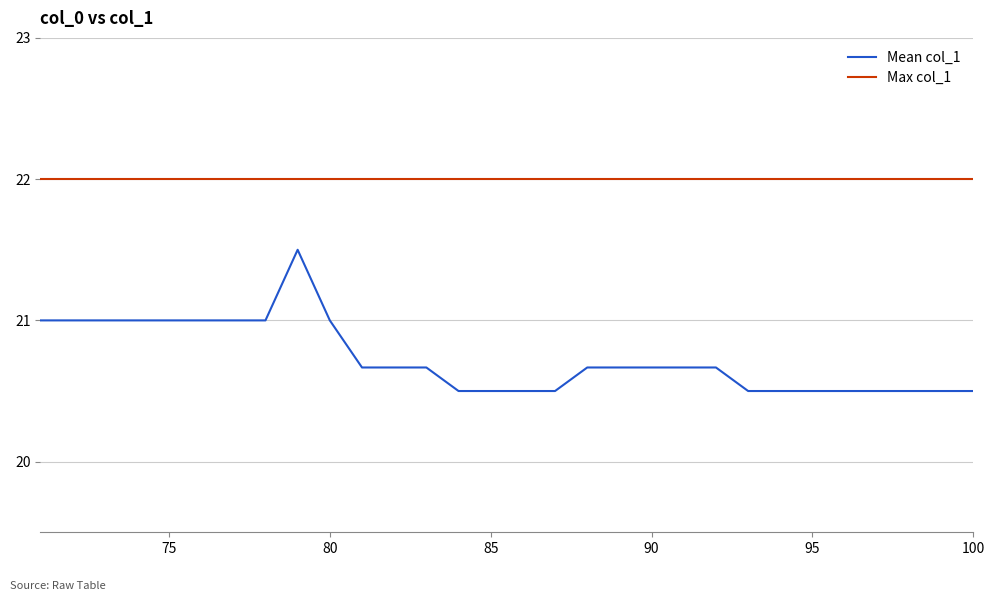

Rank the series by their average value, from highest to lowest.

Max col_1, Mean col_1